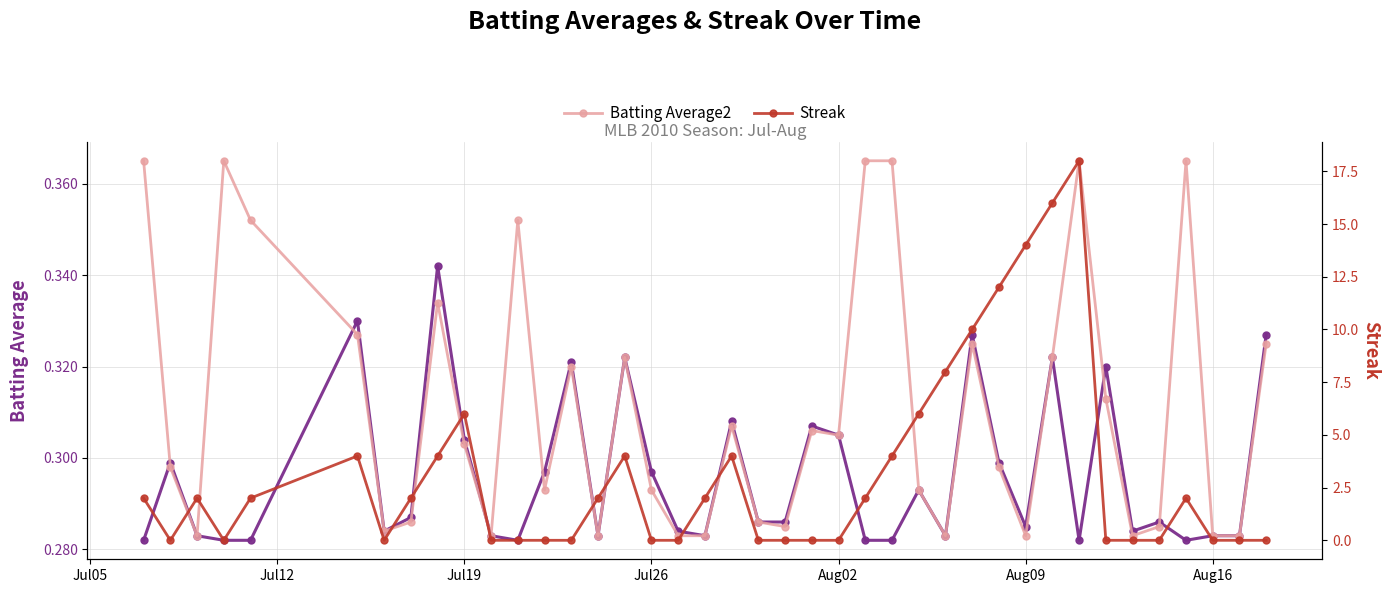

Where do Batting Average1 and Streak first cross each other?

Jul05 and Jul12